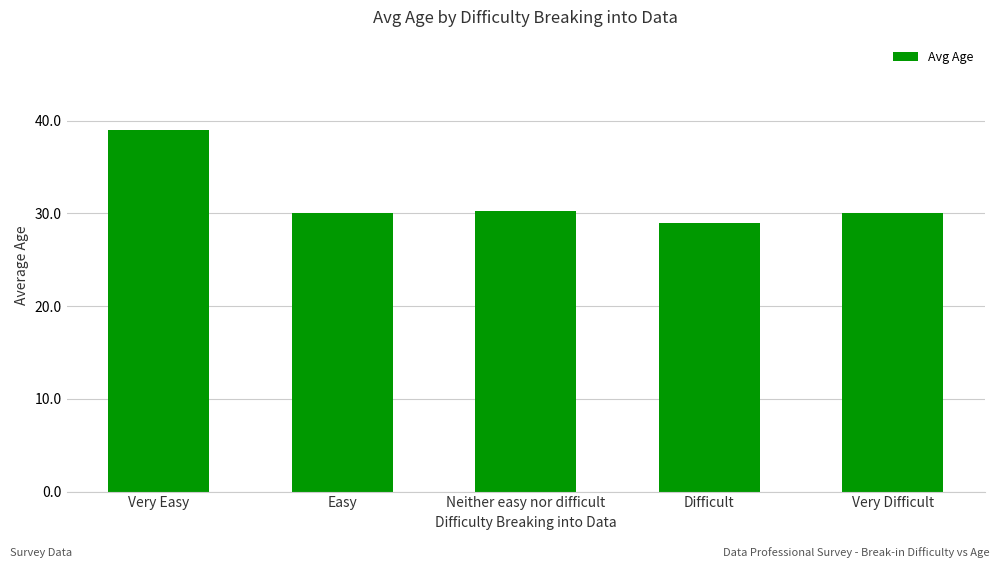

Reading left to right, list all the values displayed in this chart.

39.0	30.0	30.3	29.0	30.0